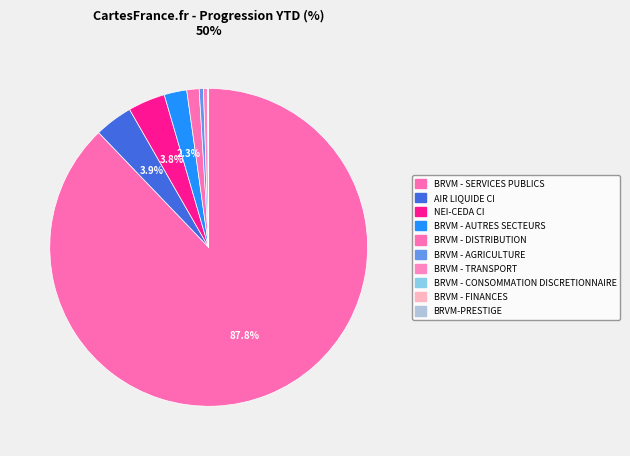

Do BRVM - SERVICES PUBLICS and BRVM - DISTRIBUTION together represent more than half of the pie?

Yes